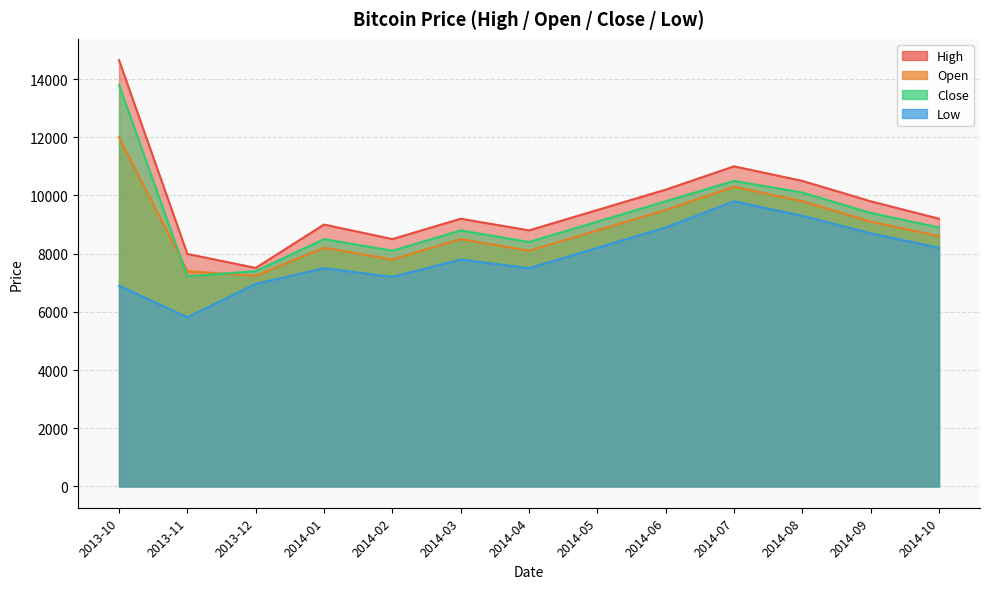

True or false: Open has more than 0 interior local peaks.

True